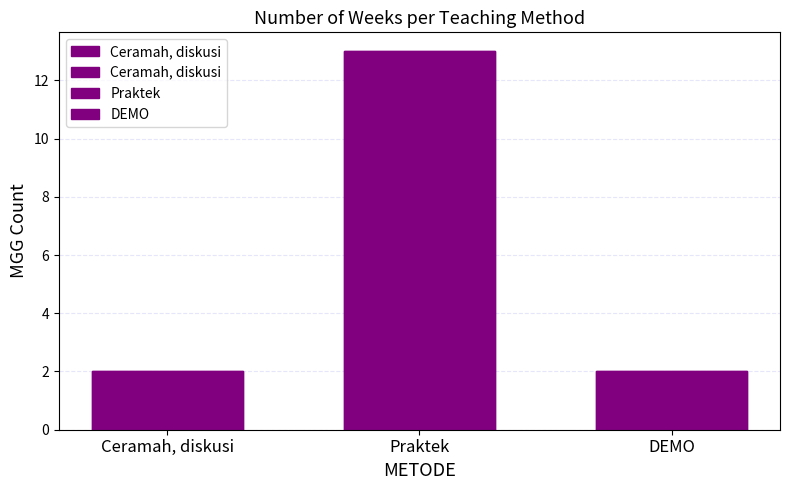

Does the chart contain any negative values?

No